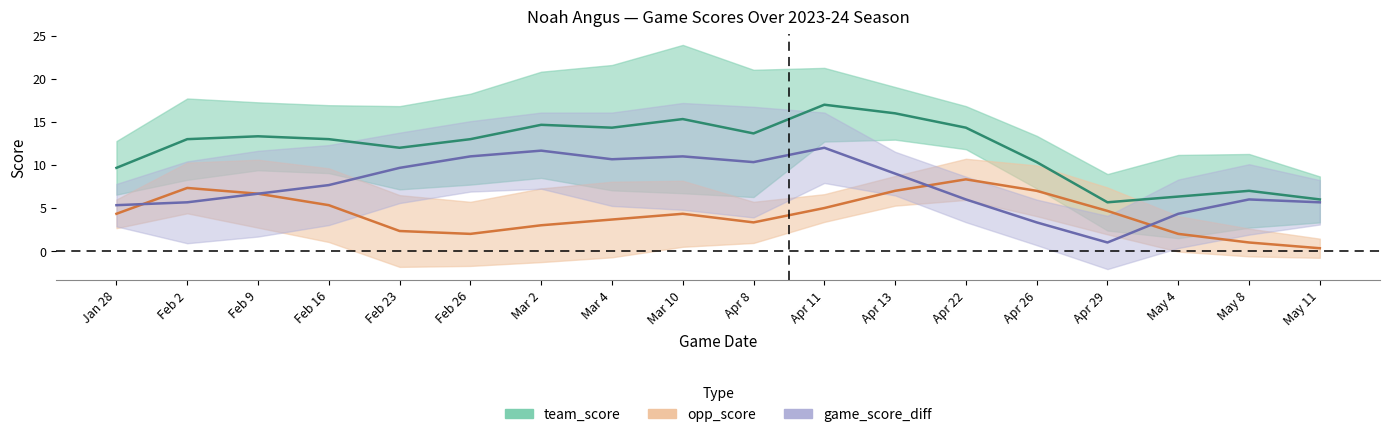

Which series has the largest total across all categories?

team_score